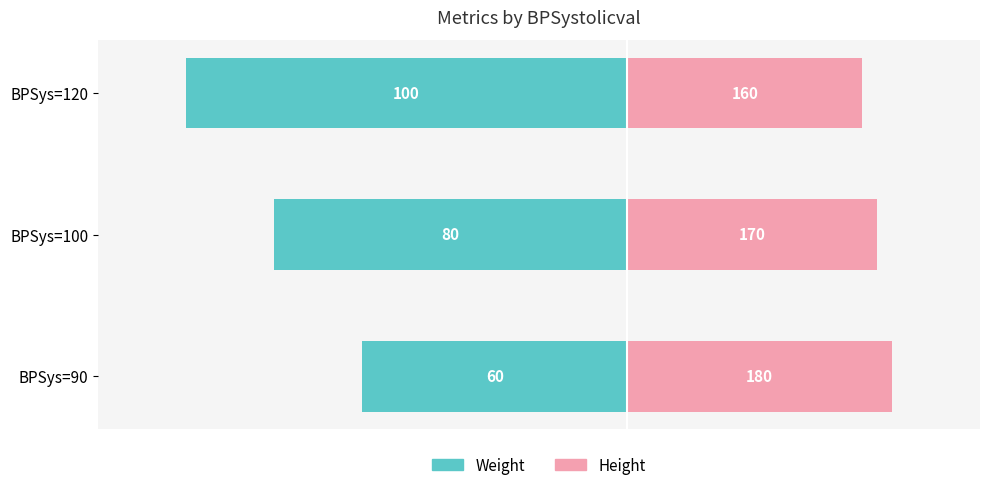

What is the sum of the Height (/3) values at BPSys=120 and BPSys=100?

110.0